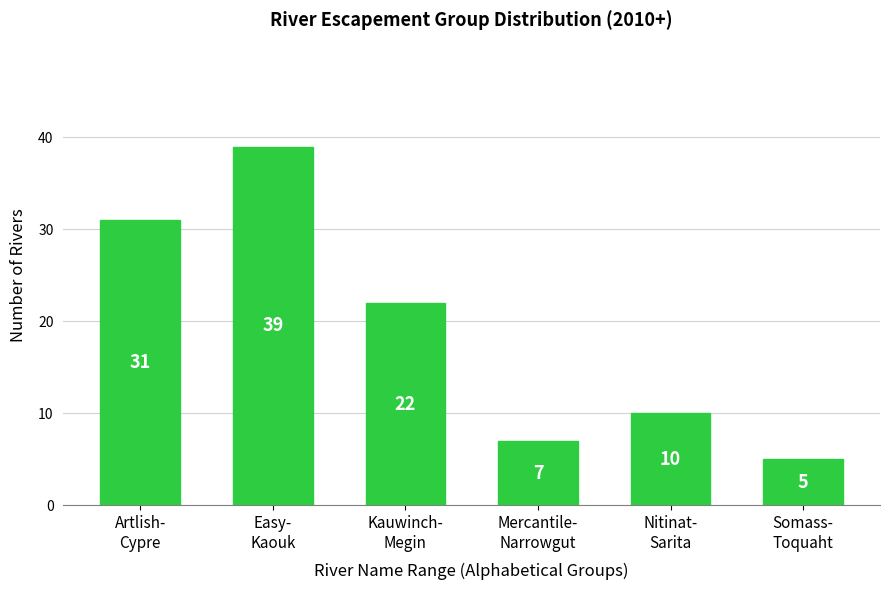

Reading left to right, list all the values displayed in this chart.

31	39	22	7	10	5